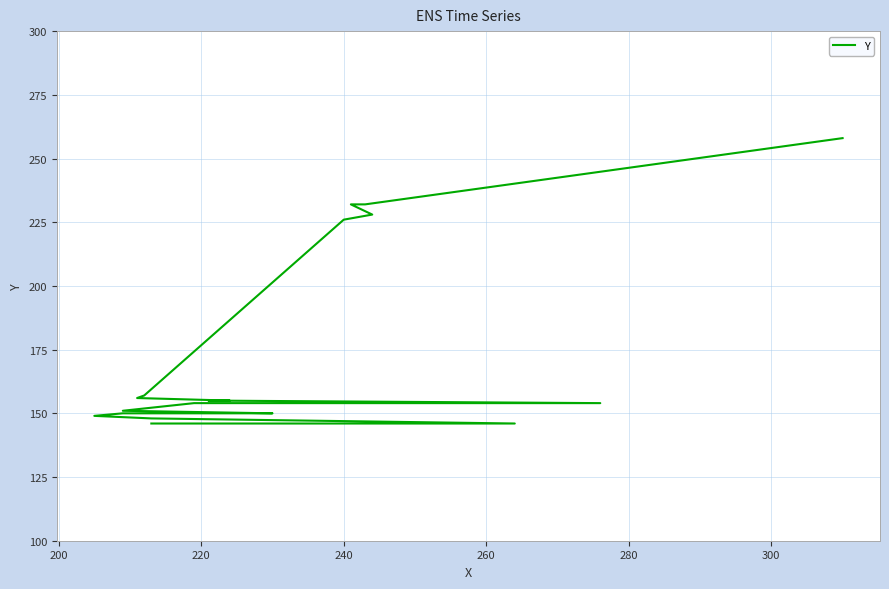

Is this an area chart (filled region under the line)?

No